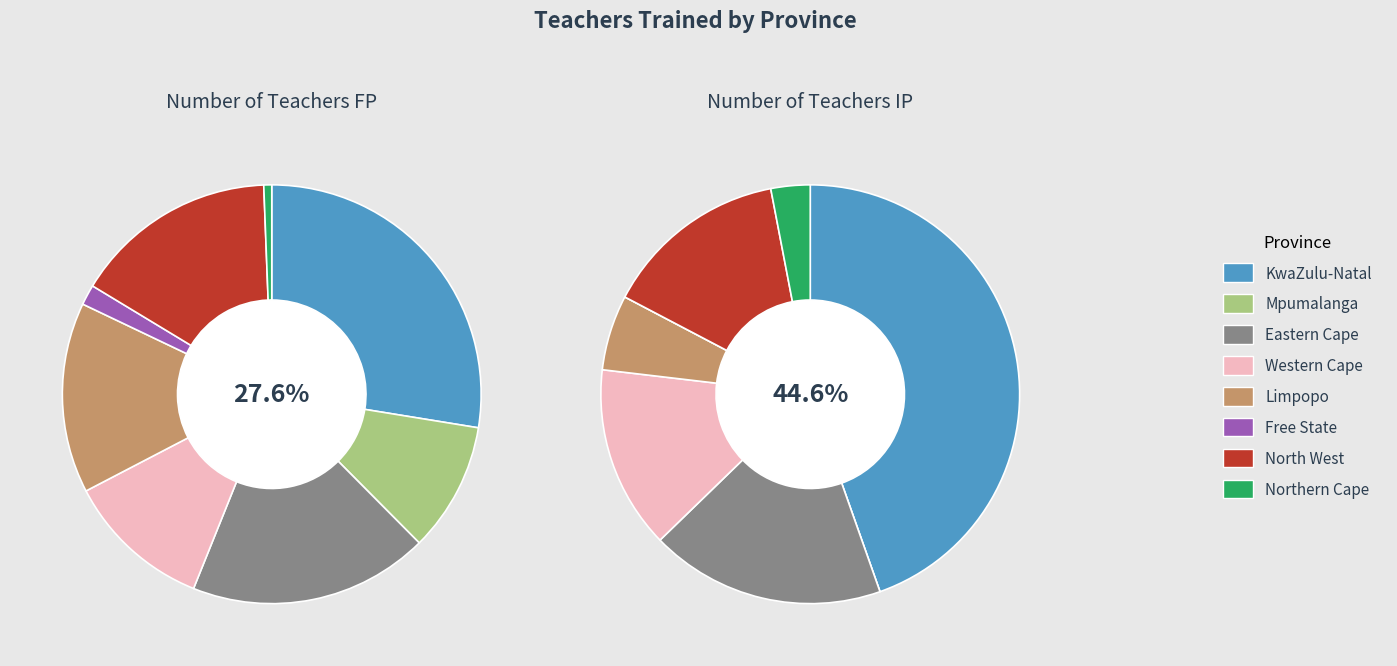

To the nearest percent, what portion does Limpopo represent?

15%